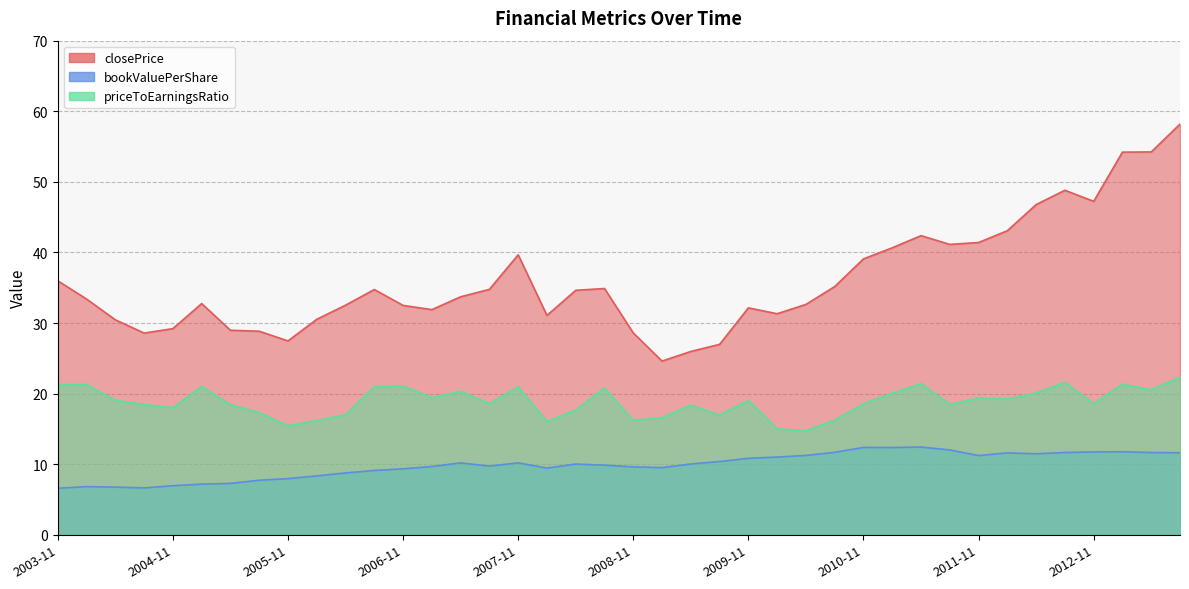

What is the smallest value displayed?

6.6